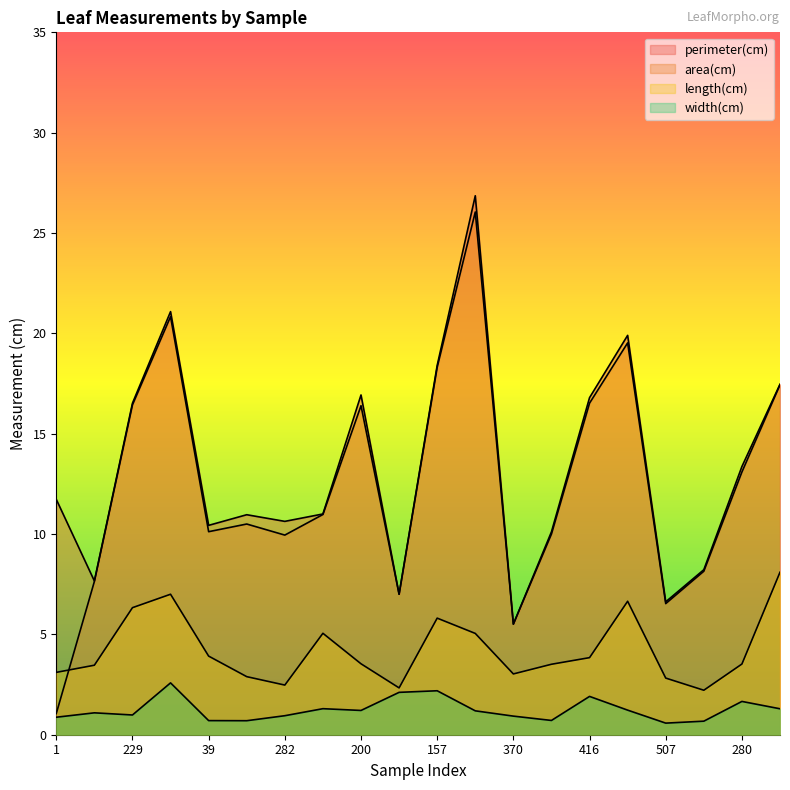

Reading left to right, transcribe all the data shown in this chart.

perimeter(cm): 11.7	7.7	16.5	21.1	10.4	11.0	10.6	11.0	16.9	7.0	18.4	26.9	5.5	10.1	16.8	19.9	6.6	8.2	13.4	17.5
area(cm): 1.1	7.6	16.4	20.8	10.1	10.5	9.9	11.0	16.4	7.0	18.3	26.0	5.5	10.0	16.5	19.5	6.5	8.1	13.1	17.4
length(cm): 3.1	3.5	6.3	7.0	3.9	2.9	2.5	5.1	3.5	2.3	5.8	5.0	3.0	3.5	3.8	6.7	2.8	2.2	3.5	8.1
width(cm): 0.9	1.1	1.0	2.6	0.7	0.7	0.9	1.3	1.2	2.1	2.2	1.2	0.9	0.7	1.9	1.2	0.6	0.7	1.7	1.3